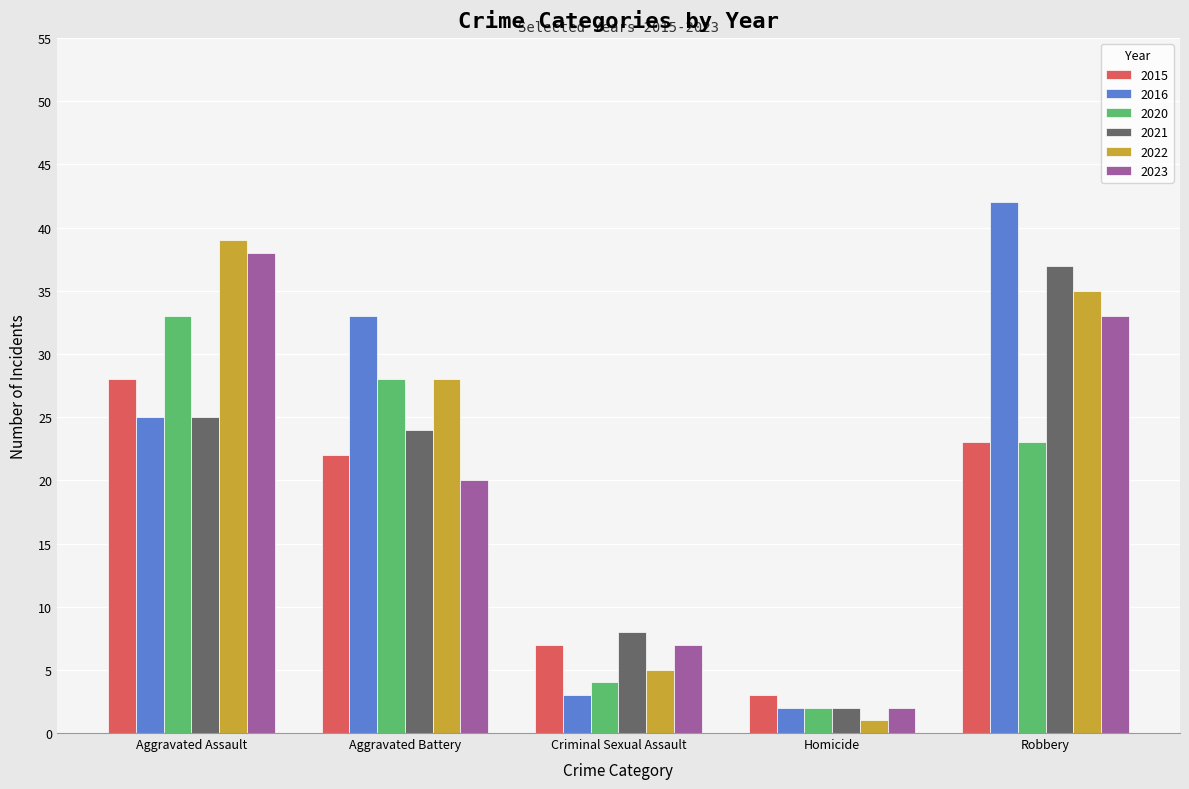

How many distinct data groups are displayed?

6